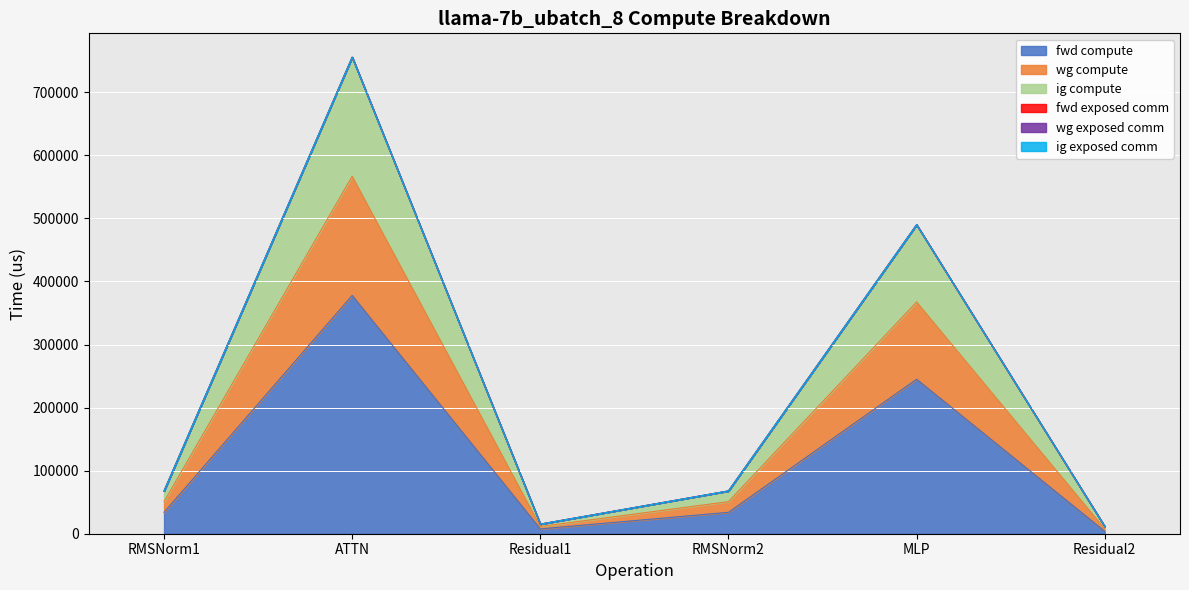

True or false: fwd compute and wg compute intersect in this chart.

False